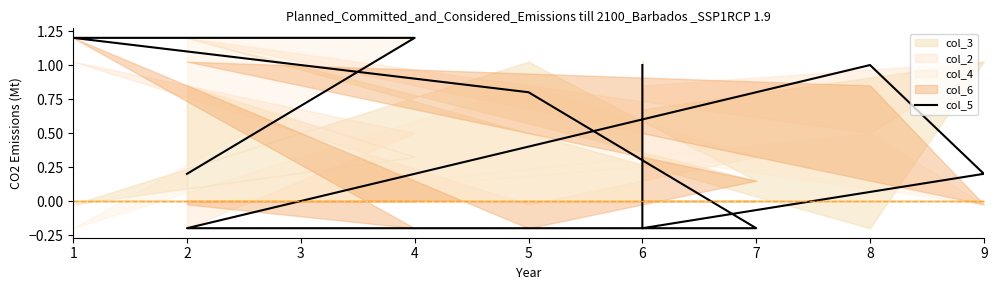

Reading left to right, transcribe all the data shown in this chart.

1.0	-0.2	0.2	1.0	-0.2	-0.2	0.8	1.2	1.2	0.2